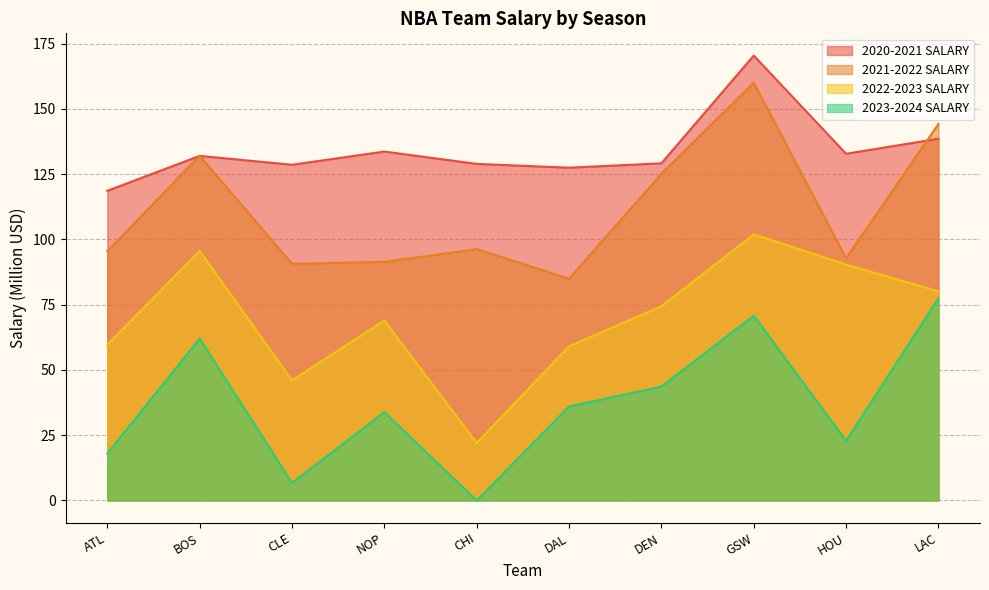

Where is the first local minimum for 2020-2021 SALARY?

CLE